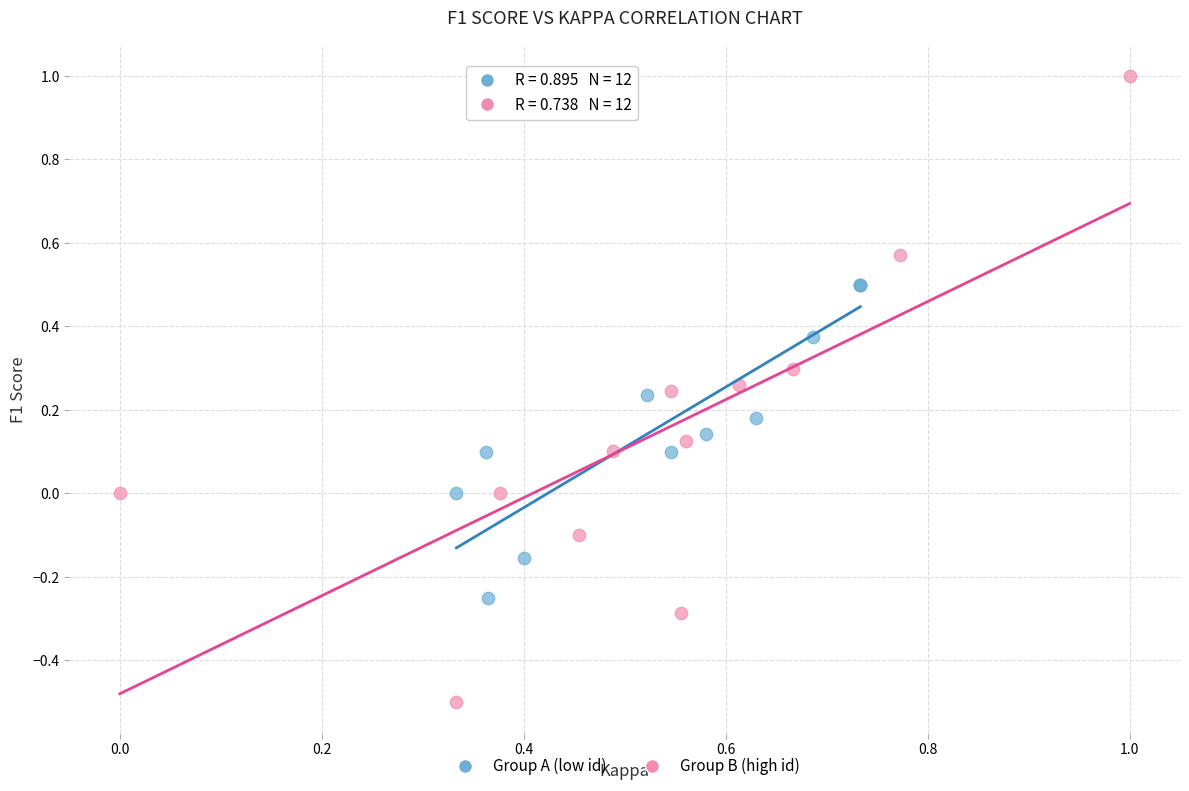

Which series contains the highest Y value?

Group B (high id)